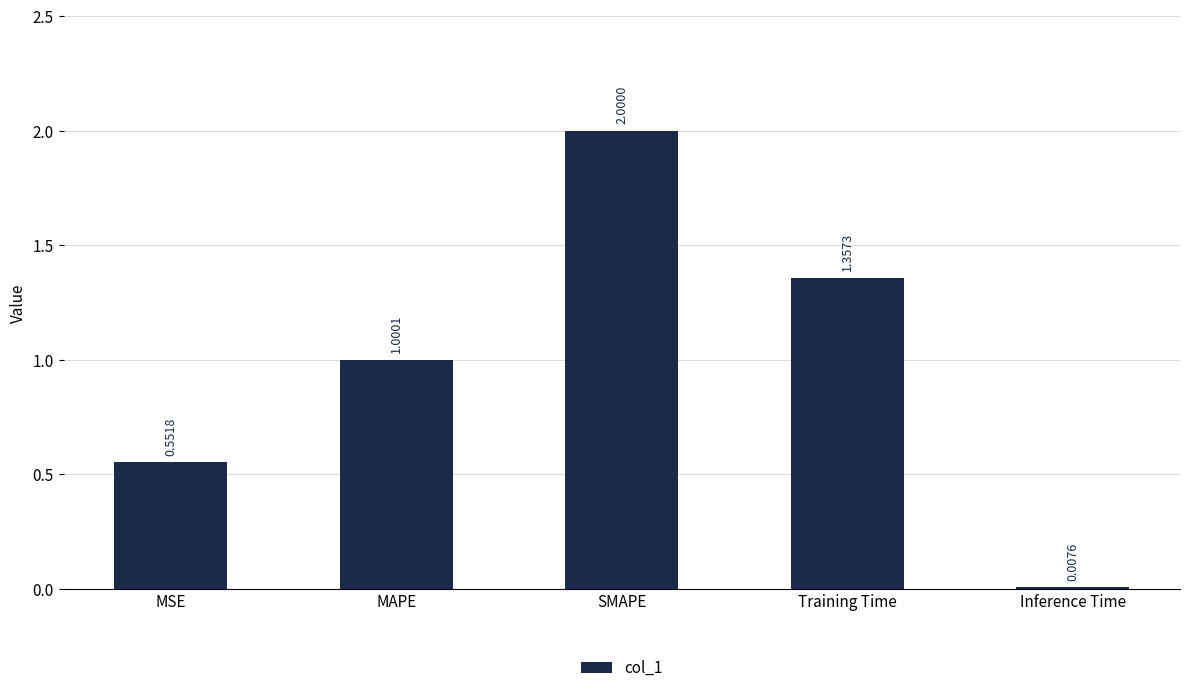

What is the change in value from SMAPE to Inference Time?

-2.0